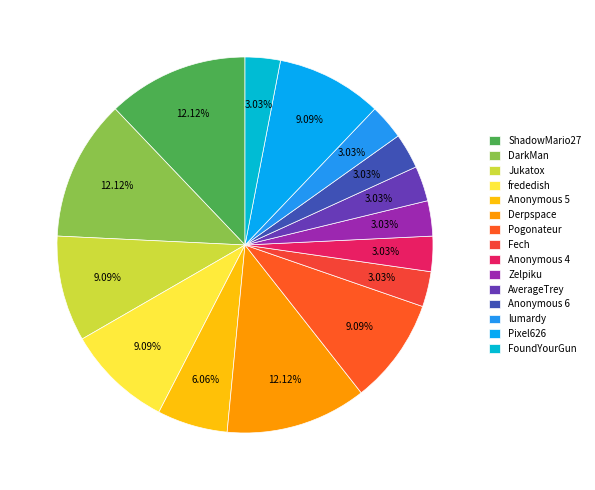

True or false: Jukatox accounts for 9% of the total.

True